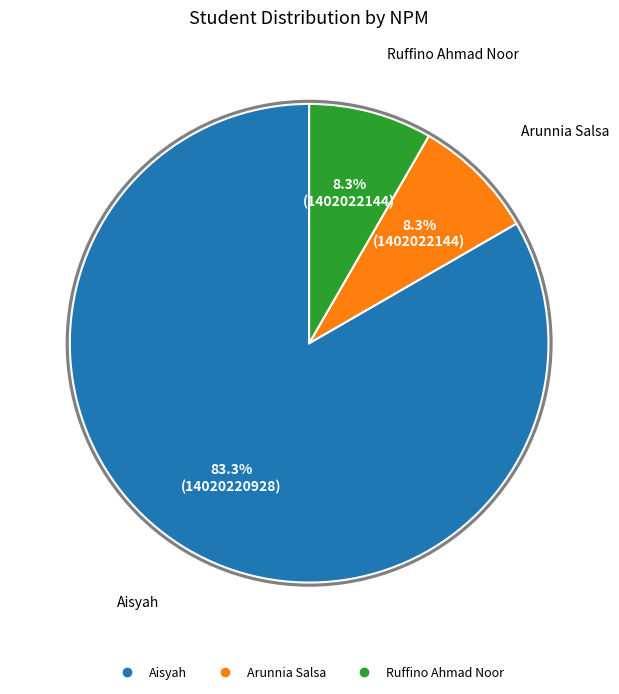

Which has a higher value, Aisyah or Arunnia Salsa?

Aisyah